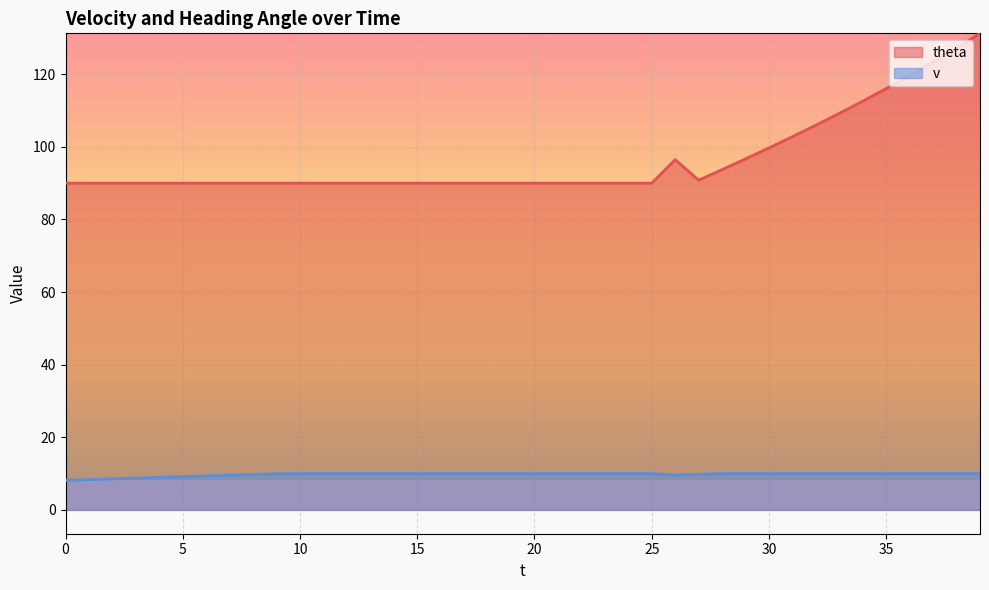

Reading right to left, list all the values displayed in this chart.

theta: 39=131.3	38=127.3	37=123.4	36=119.6	35=116.0	34=112.6	33=109.2	32=106.0	31=102.8	30=99.7	29=96.7	28=93.7	27=90.8	26=96.5	25=90.0	24=90.0	23=90.0	22=90.0	21=90.0	20=90.0	19=90.0	18=90.0	17=90.0	16=90.0	15=90.0	14=90.0	13=90.0	12=90.0	11=90.0	10=90.0	9=90.0	8=90.0	7=90.0	6=90.0	5=90.0	4=90.0	3=90.0	2=90.0	1=90.0	0=90.0
v: 39=10.0	38=10.0	37=10.0	36=10.0	35=10.0	34=10.0	33=10.0	32=10.0	31=10.0	30=10.0	29=10.0	28=10.0	27=9.8	26=9.6	25=10.0	24=10.0	23=10.0	22=10.0	21=10.0	20=10.0	19=10.0	18=10.0	17=10.0	16=10.0	15=10.0	14=10.0	13=10.0	12=10.0	11=10.0	10=10.0	9=9.9	8=9.8	7=9.6	6=9.3	5=9.2	4=8.9	3=8.8	2=8.6	1=8.3	0=8.2